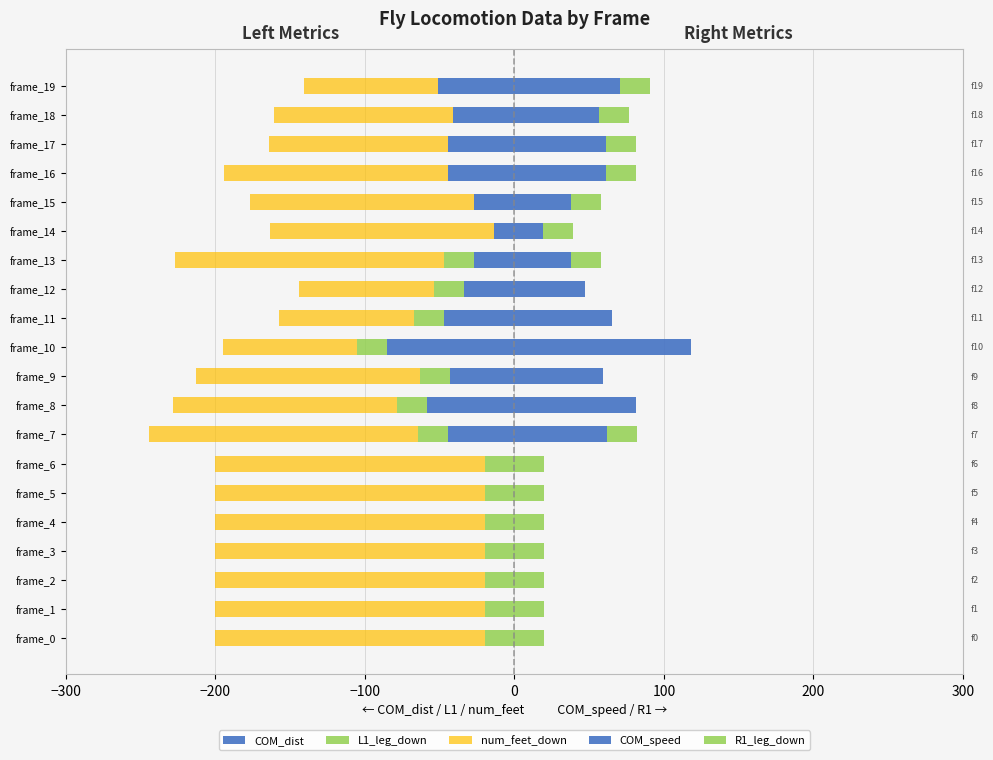

What is the difference between the highest and lowest values at frame_15?

187.6